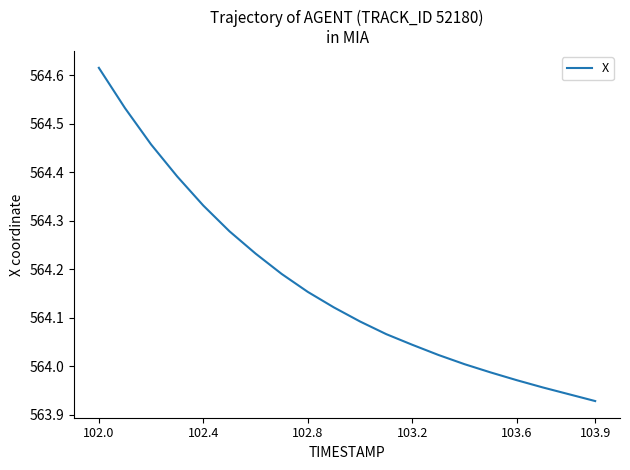

What is the difference between the maximum and minimum values?

0.7